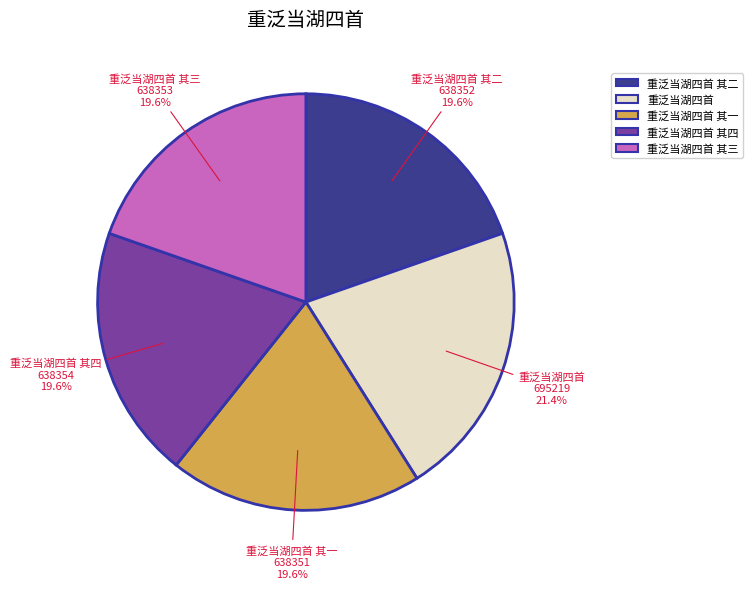

How many segments does this pie chart have?

5